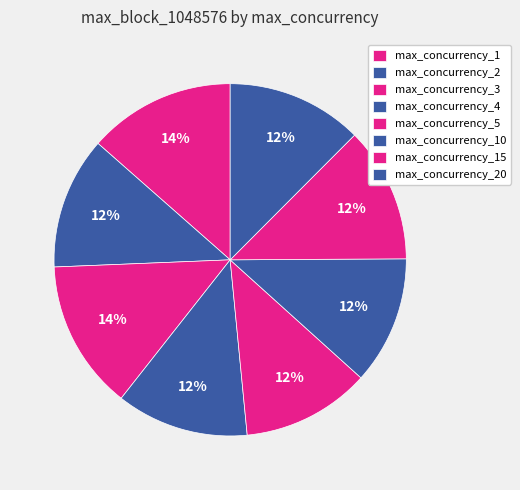

Count the number of slices in the pie.

8